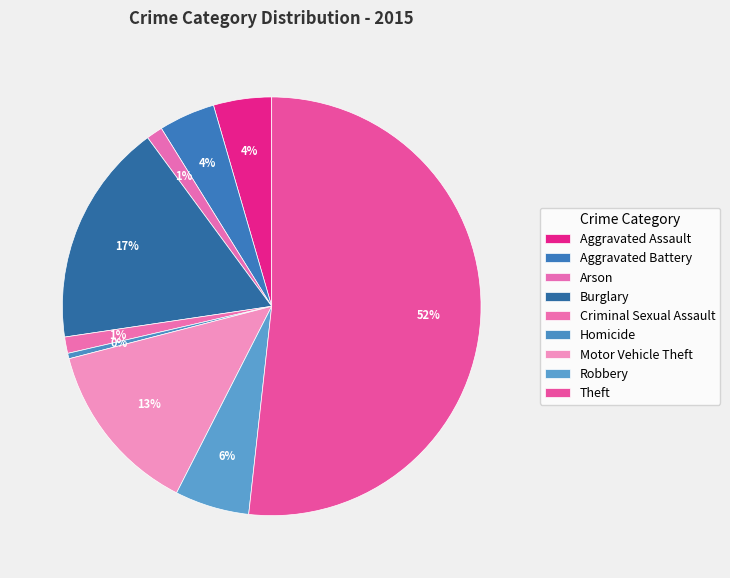

How many slices are in this pie chart?

9